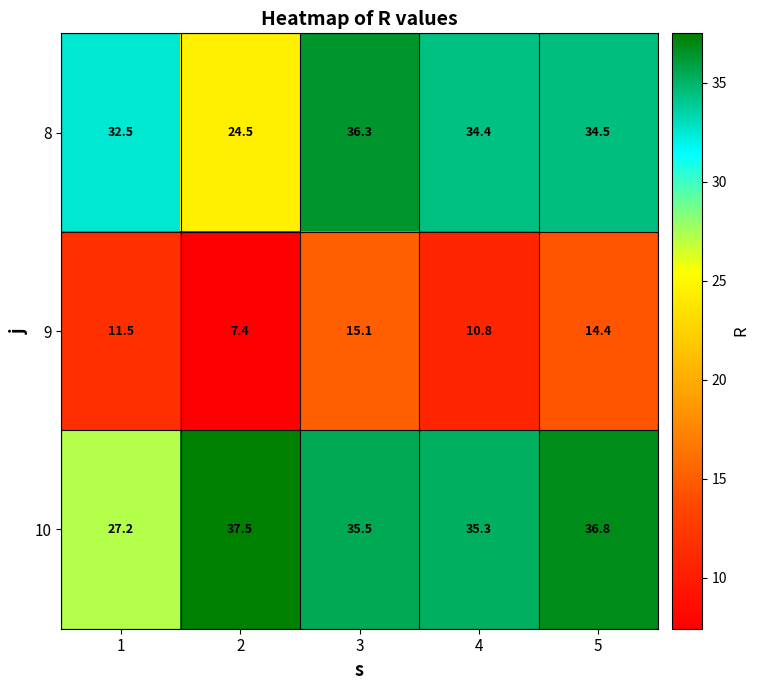

What is the approximate value of 8 at 3?

36.3